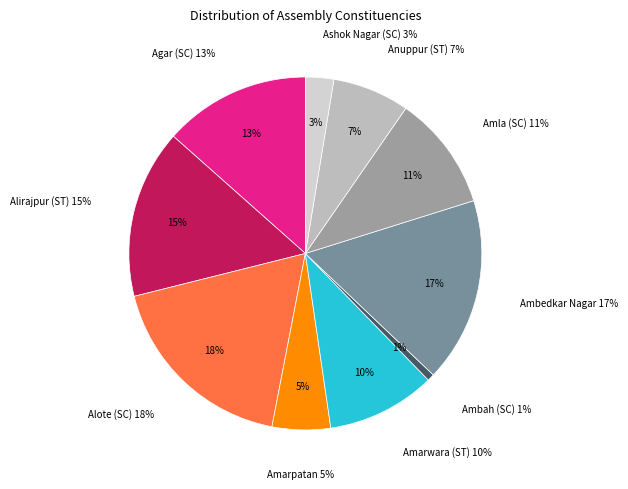

Count the number of slices in the pie.

10